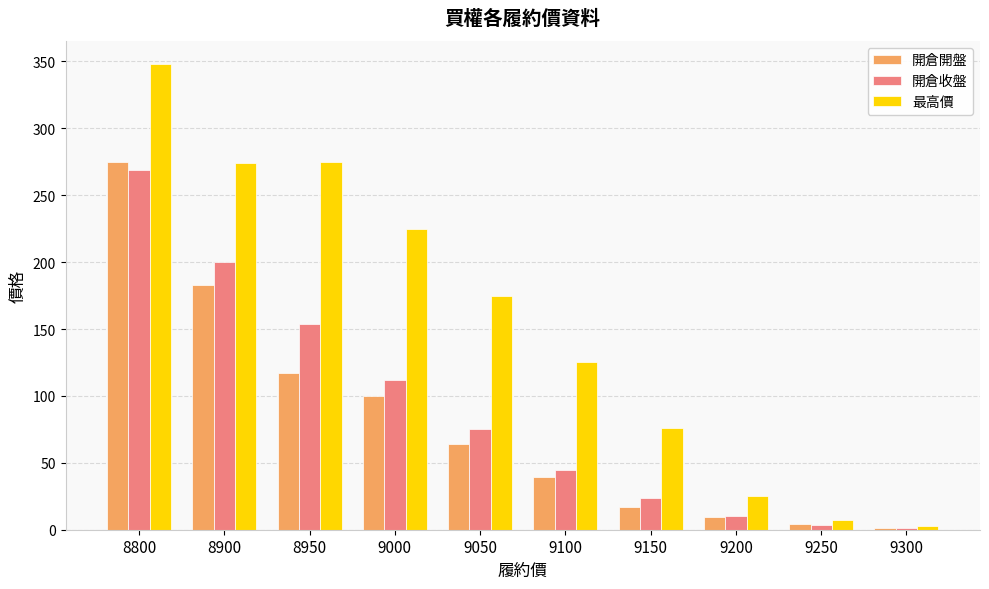

How many data points in 最高價 are less than 175?

5